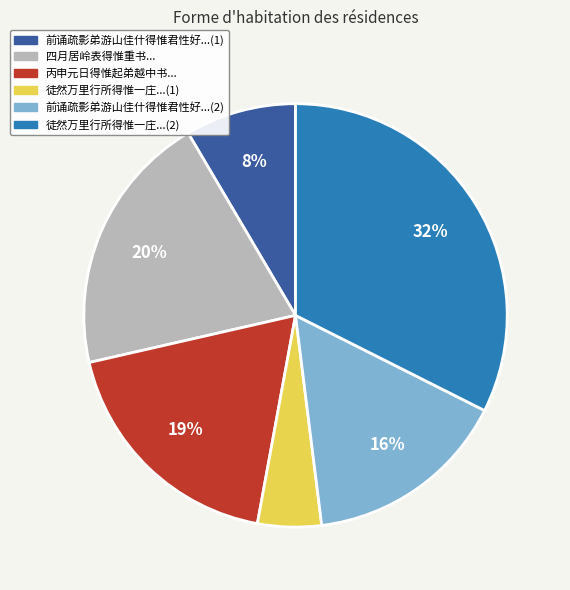

What percentage is the 徒然万里行所得惟一庄...(2) slice, to the nearest percent?

32%